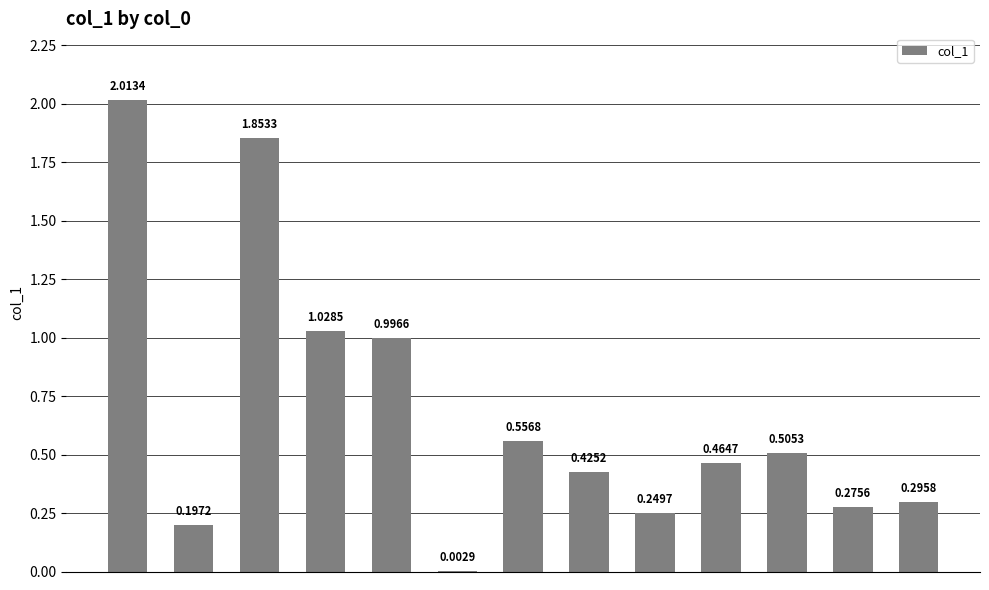

Are the bars grouped side by side (vs. stacked)?

No